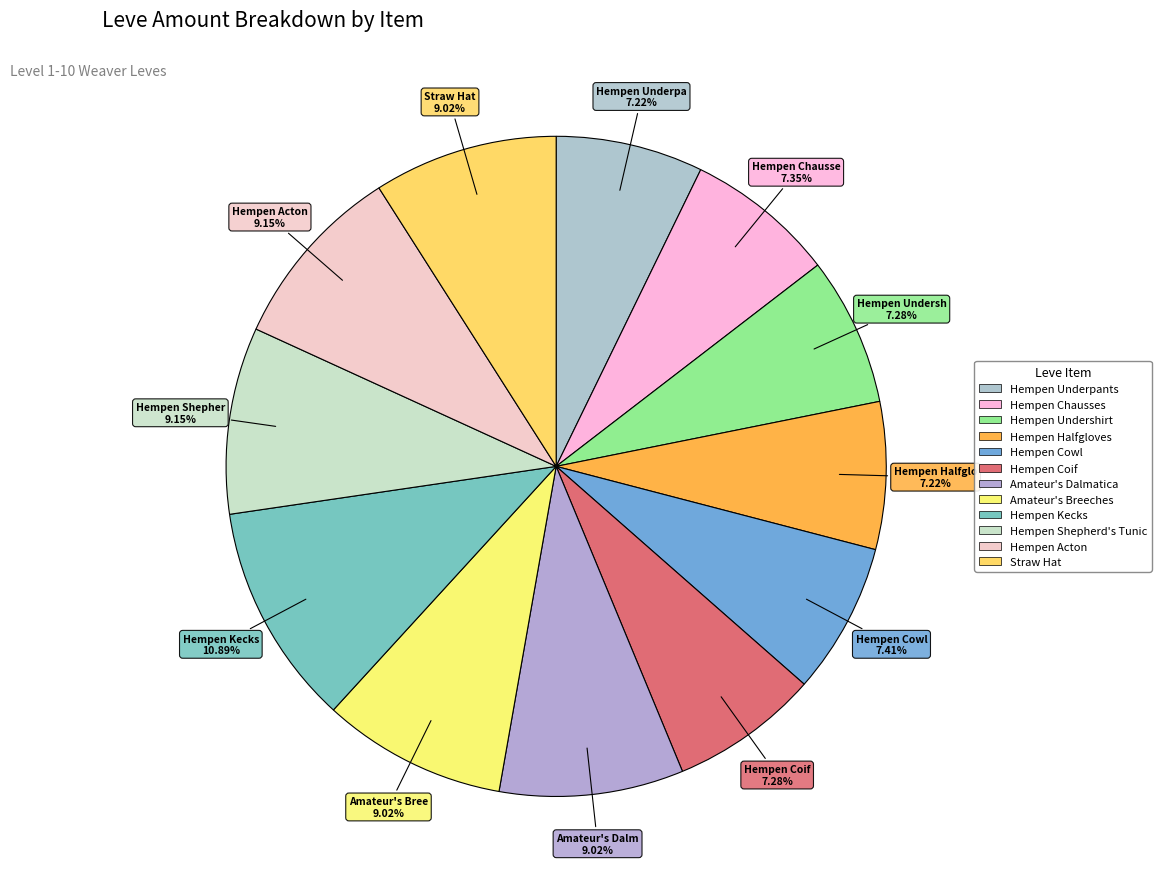

What is the smallest slice in the pie chart?

Hempen Underpants